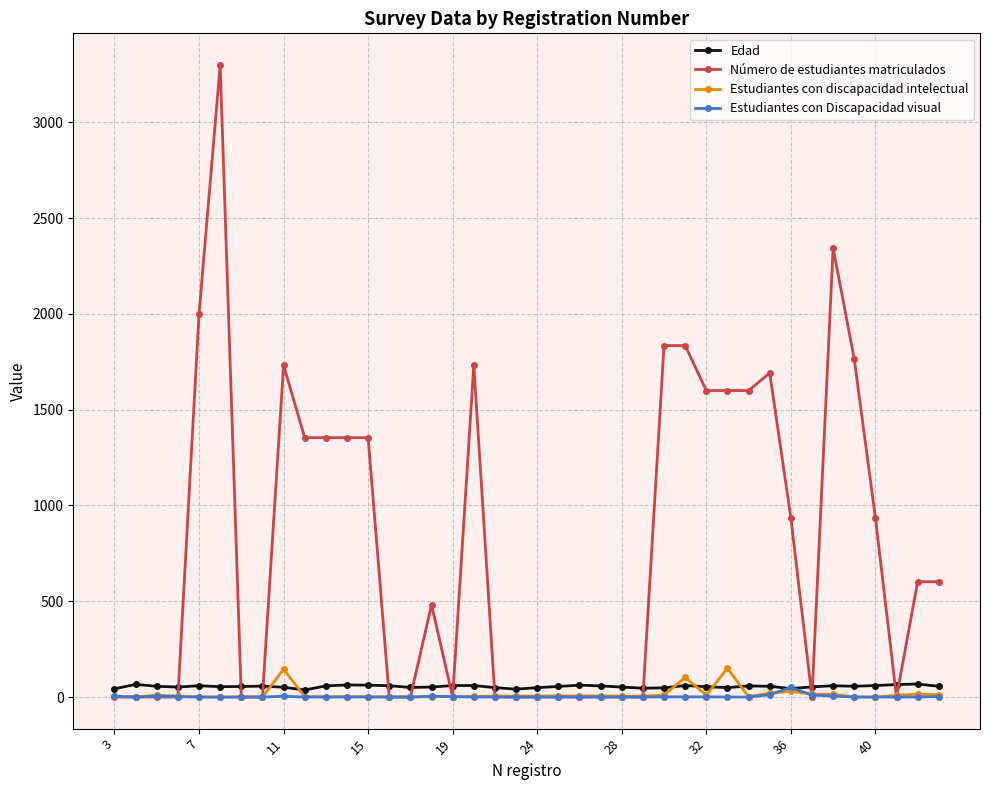

Which series has the largest range (max minus min)?

Número de estudiantes matriculados